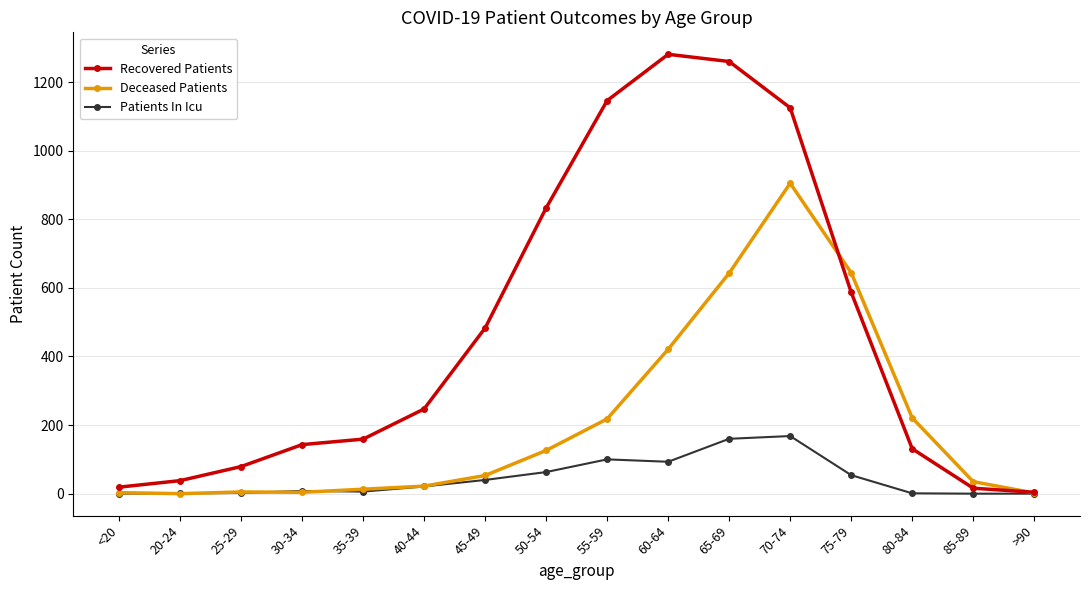

At which label does Deceased Patients reach its peak?

70-74